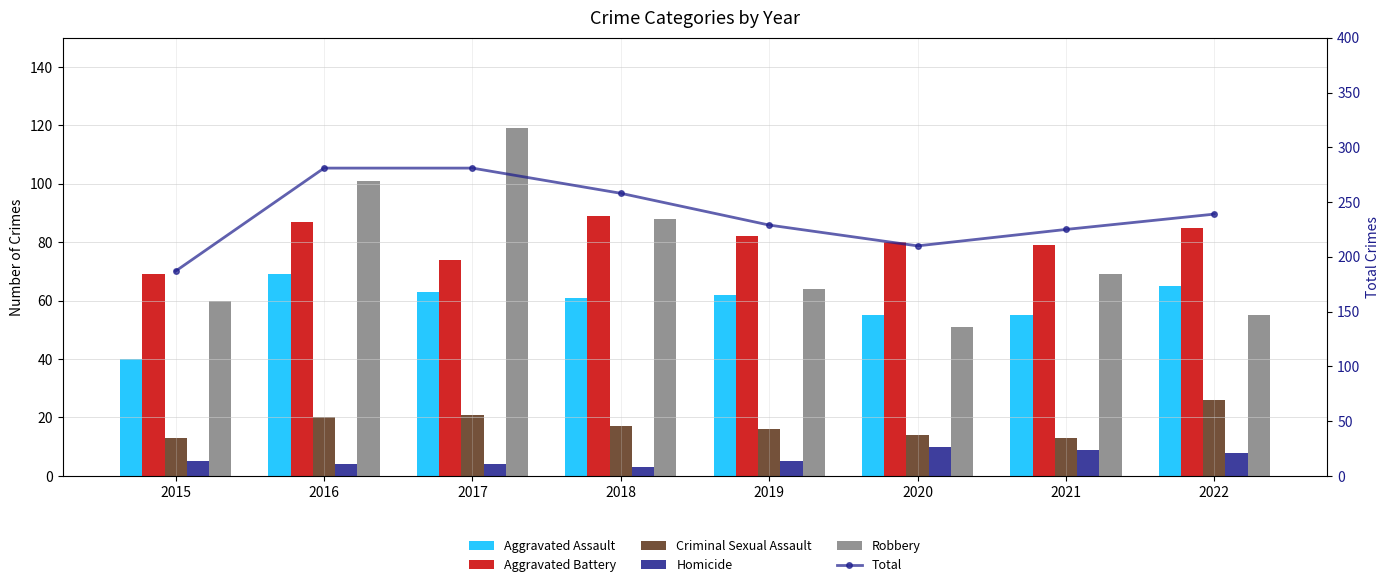

Which category has the lowest value across all series?

2018